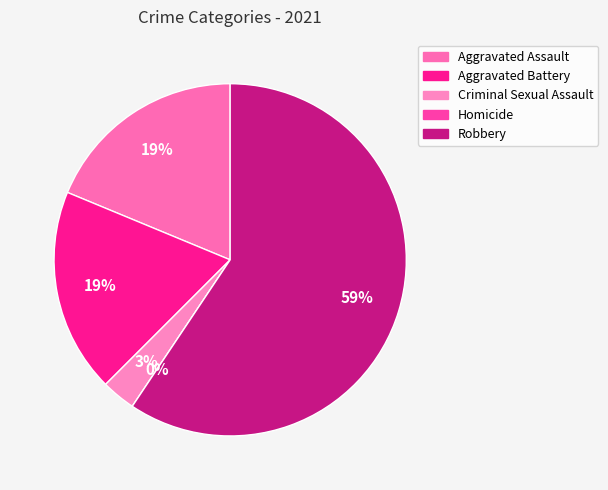

Which category has the biggest portion of the pie?

Robbery